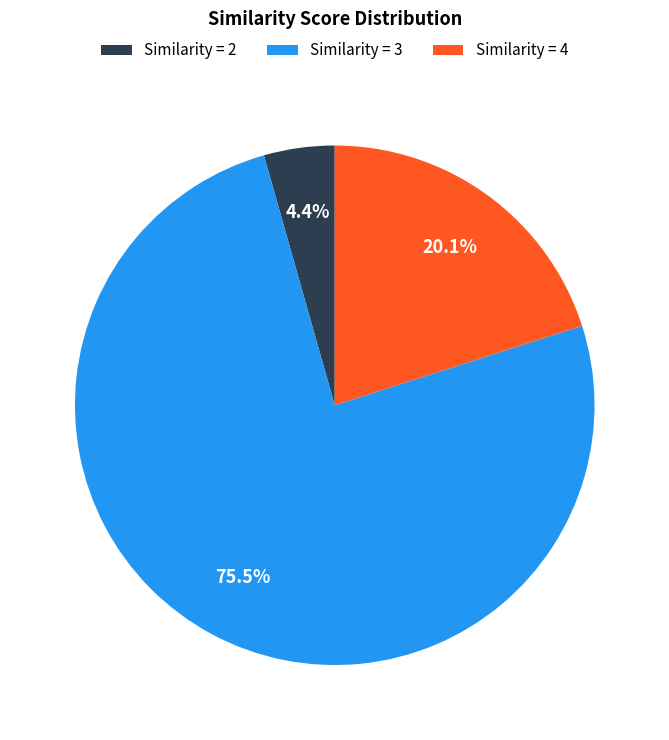

How much of the chart is everything except Similarity = 3?

24.5%